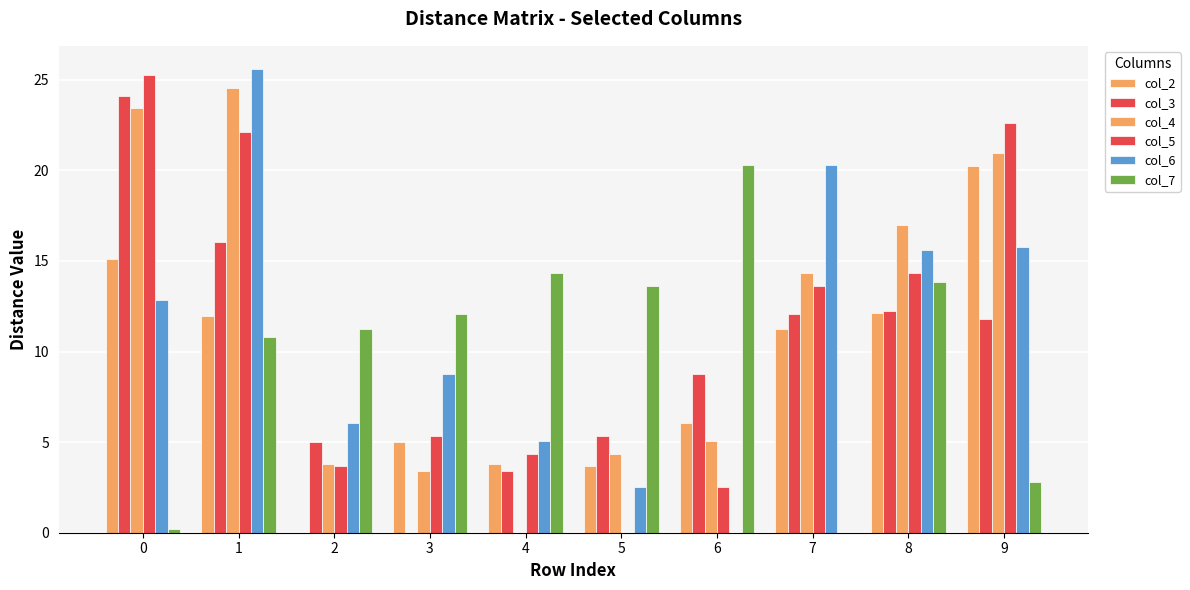

Reading left to right, transcribe all the data shown in this chart.

col_2: 0=15.1	1=12.0	2=0.0	3=5.0	4=3.8	5=3.7	6=6.0	7=11.2	8=12.1	9=20.3
col_3: 0=24.1	1=16.0	2=5.0	3=0.0	4=3.4	5=5.4	6=8.8	7=12.1	8=12.2	9=11.8
col_4: 0=23.5	1=24.6	2=3.8	3=3.4	4=0.0	5=4.3	6=5.1	7=14.3	8=17.0	9=21.0
col_5: 0=25.3	1=22.1	2=3.7	3=5.4	4=4.3	5=0.0	6=2.5	7=13.6	8=14.3	9=22.6
col_6: 0=12.9	1=25.6	2=6.0	3=8.8	4=5.1	5=2.5	6=0.0	7=20.3	8=15.6	9=15.8
col_7: 0=0.2	1=10.8	2=11.2	3=12.1	4=14.3	5=13.6	6=20.3	7=0.0	8=13.9	9=2.8